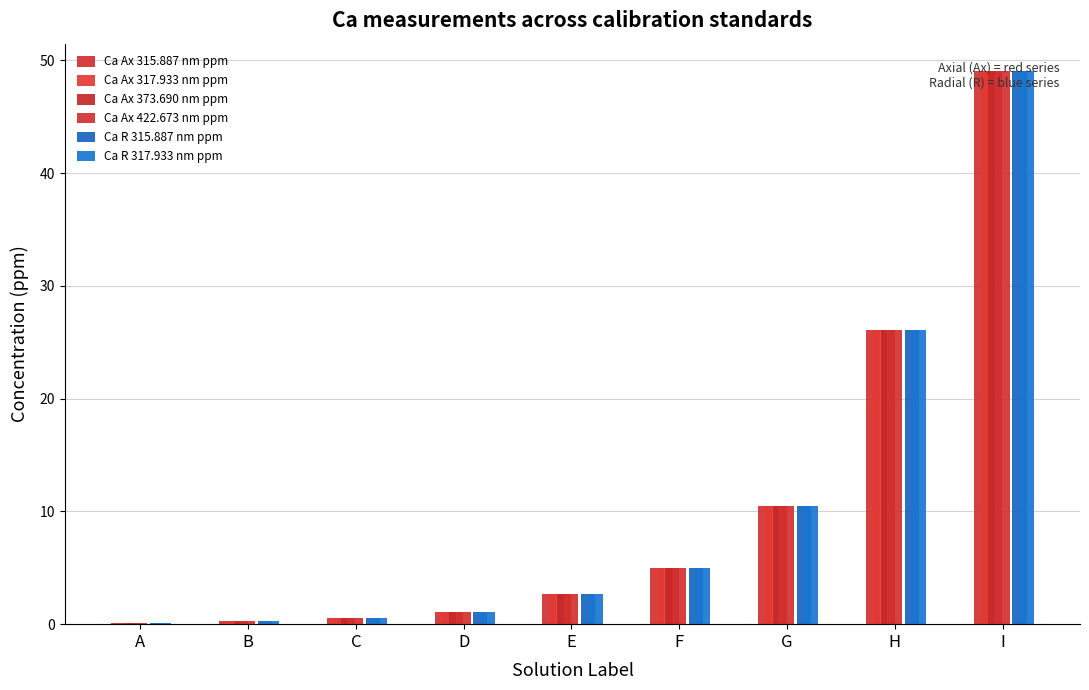

Where does the Ca Ax 422.673 nm ppm series first go above 2?

E